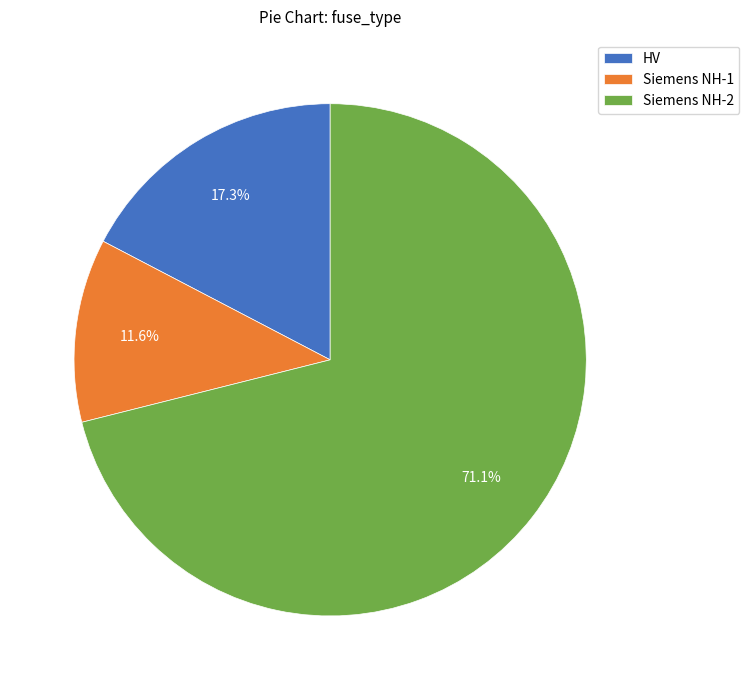

What is the largest slice in the pie chart?

Siemens NH-2